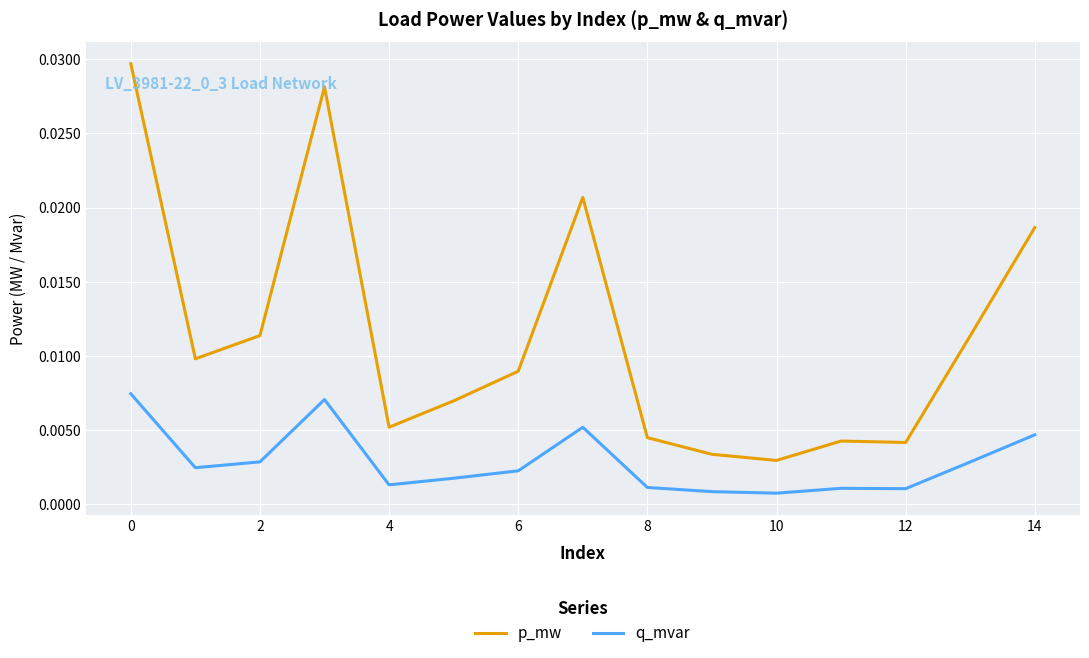

In q_mvar, how many points are lower than both neighbors (excluding endpoints)?

4